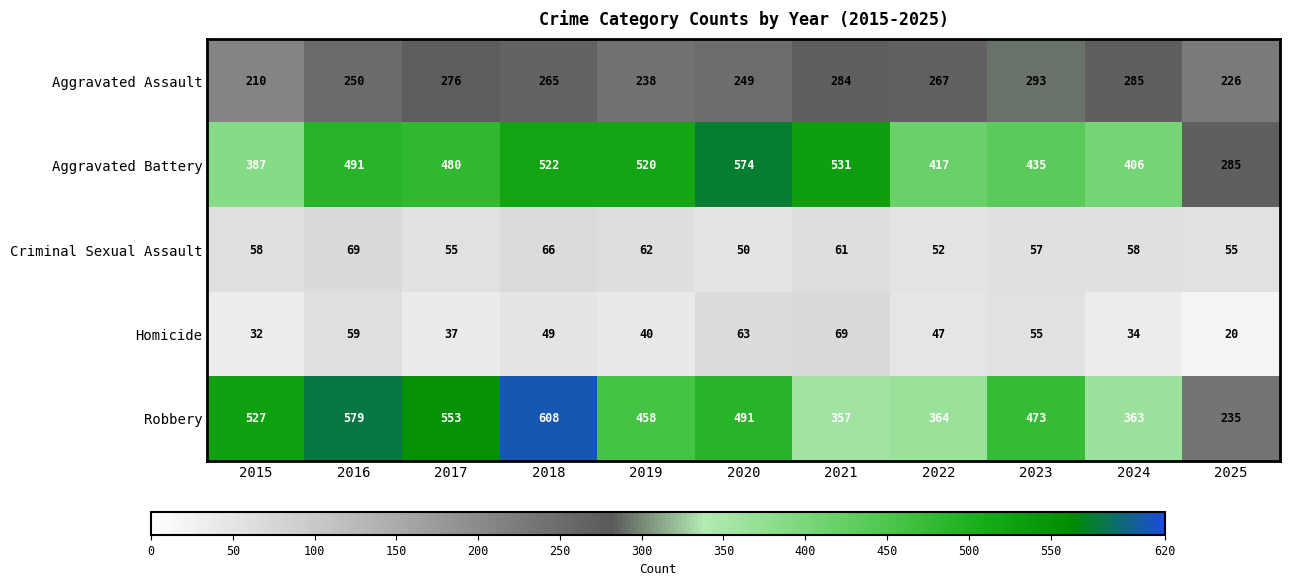

Which series has the largest total across all categories?

Aggravated Battery